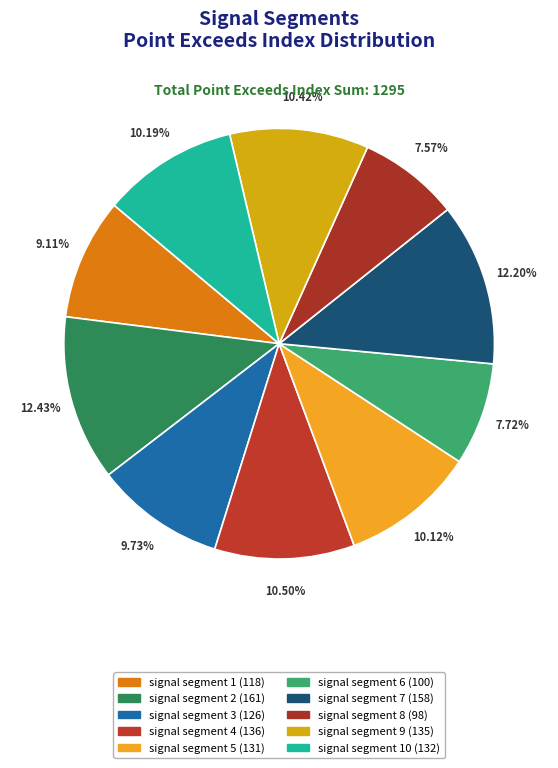

Is there a majority slice in this chart?

No